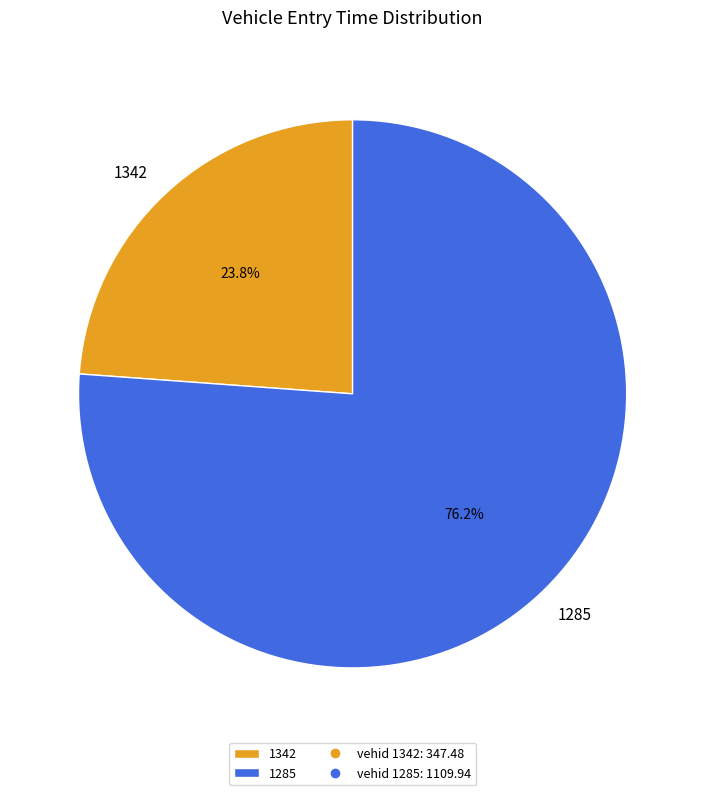

How many segments does this pie chart have?

2